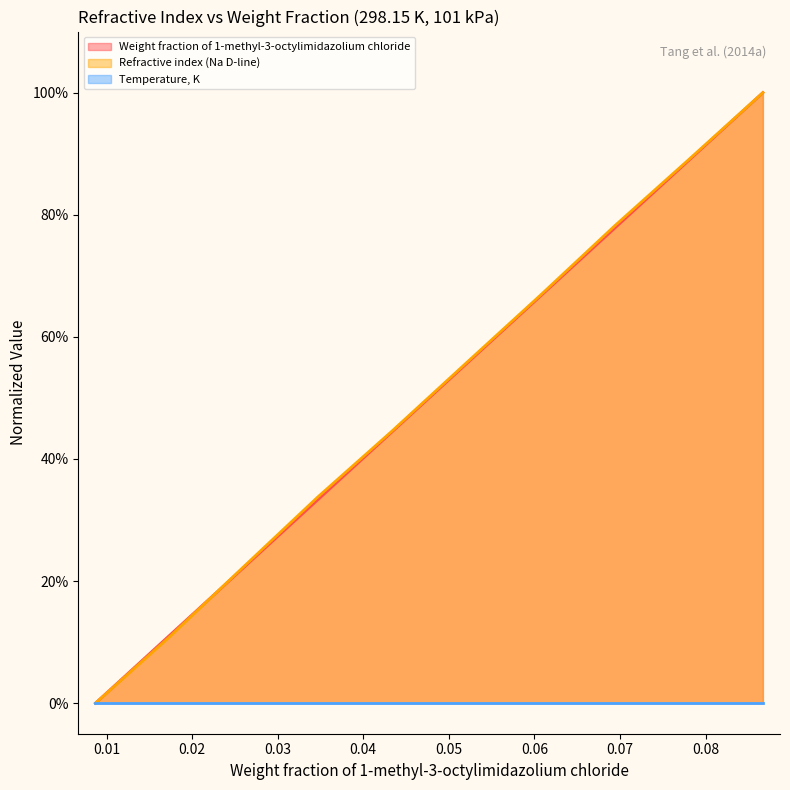

Between 101 and 101, which is larger?

101